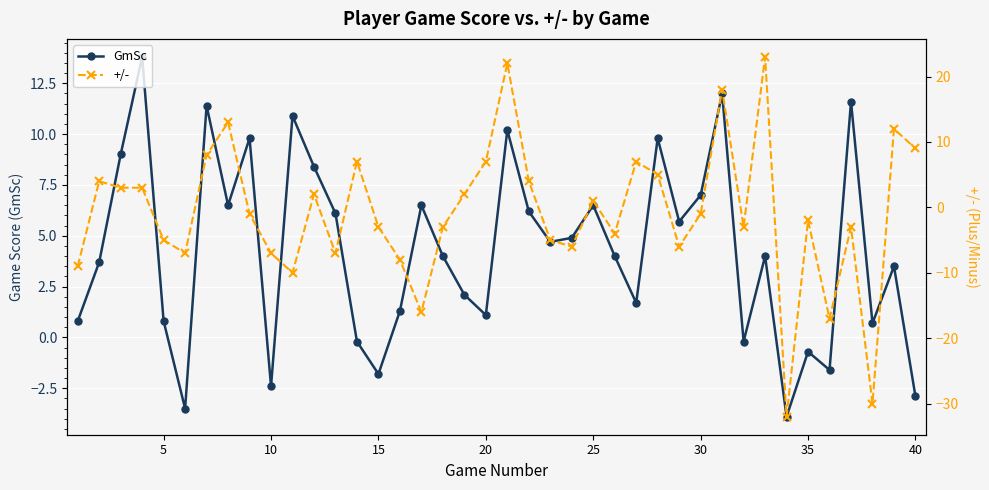

In GmSc, how many points are higher than both neighbors (excluding endpoints)?

13